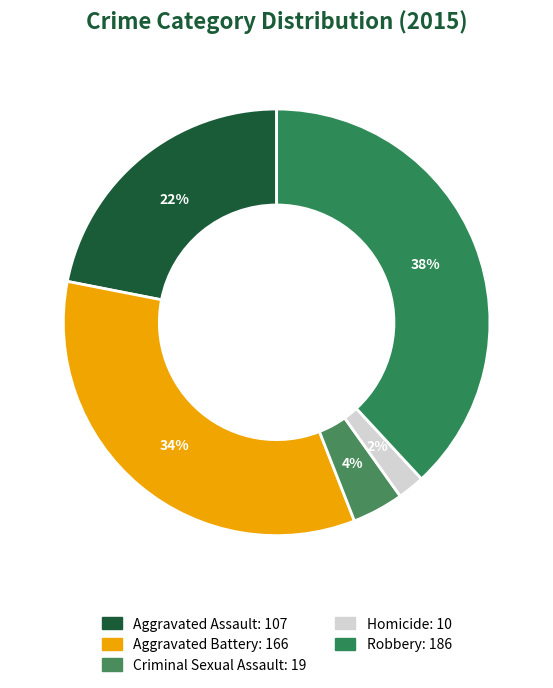

Count the number of slices in the pie.

5